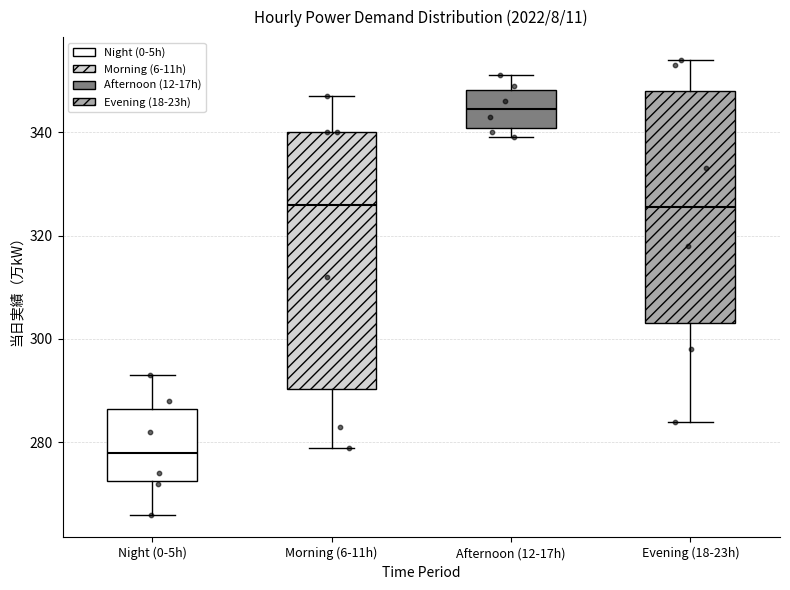

Comparing the boxes themselves (not the whiskers), which one is the tallest?

Morning (6-11h)